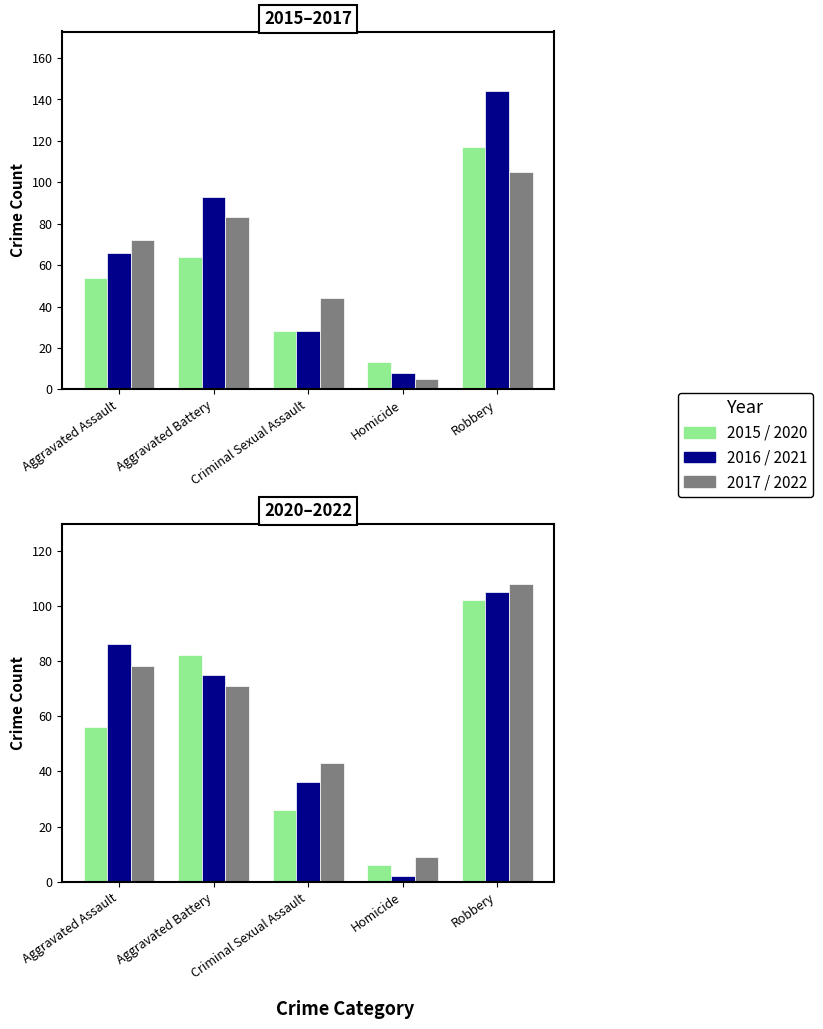

What is the difference between the maximum and second lowest values in the 2015 series?

89